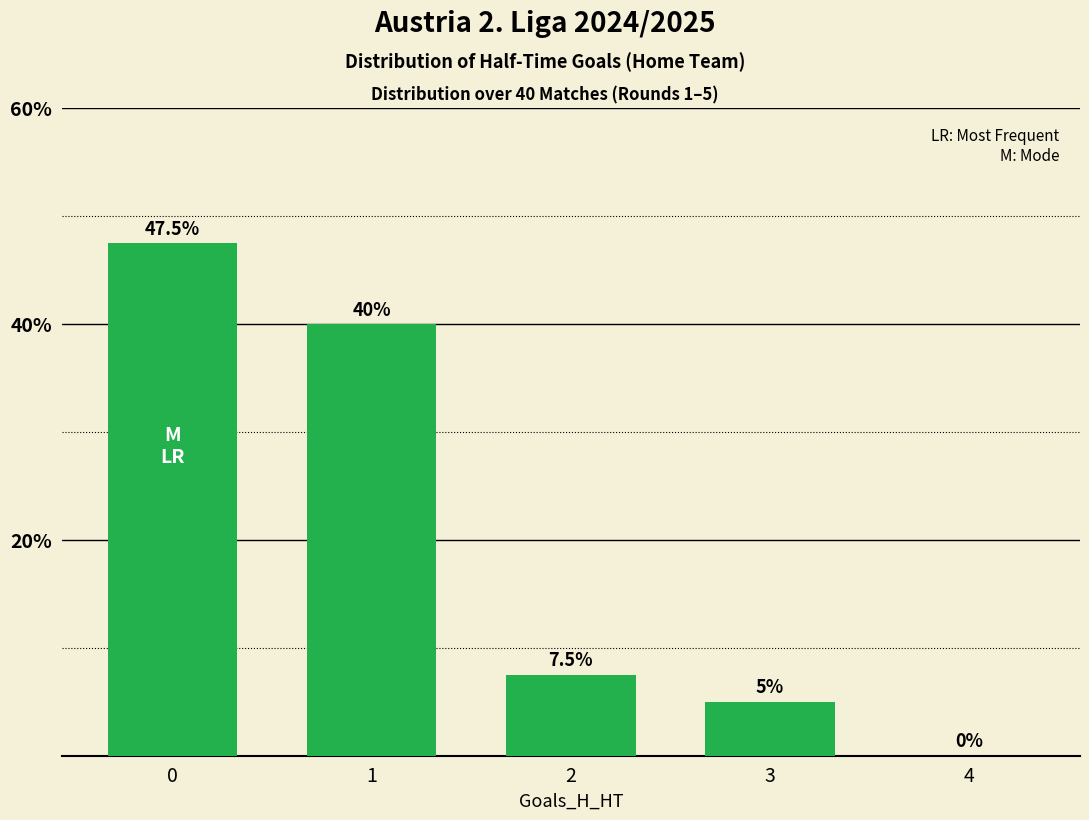

How many data points are above 7?

3